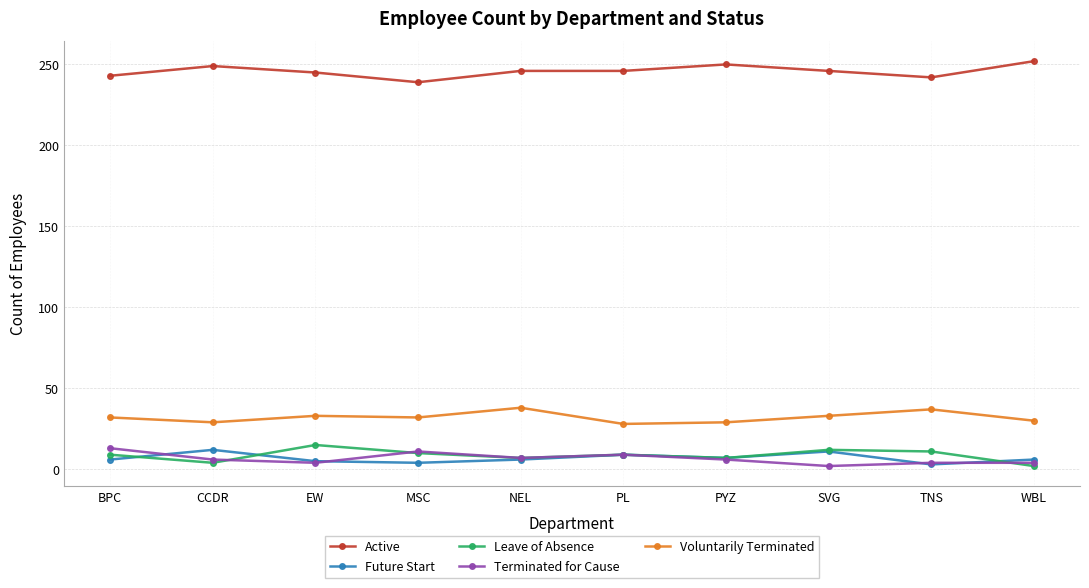

What is the spread (max minus min) of values at NEL?

240